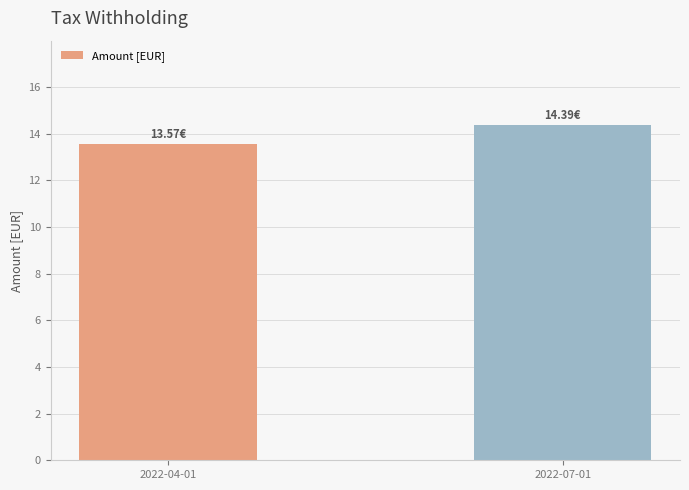

What is the label of the 1st bar from the left?

2022-04-01